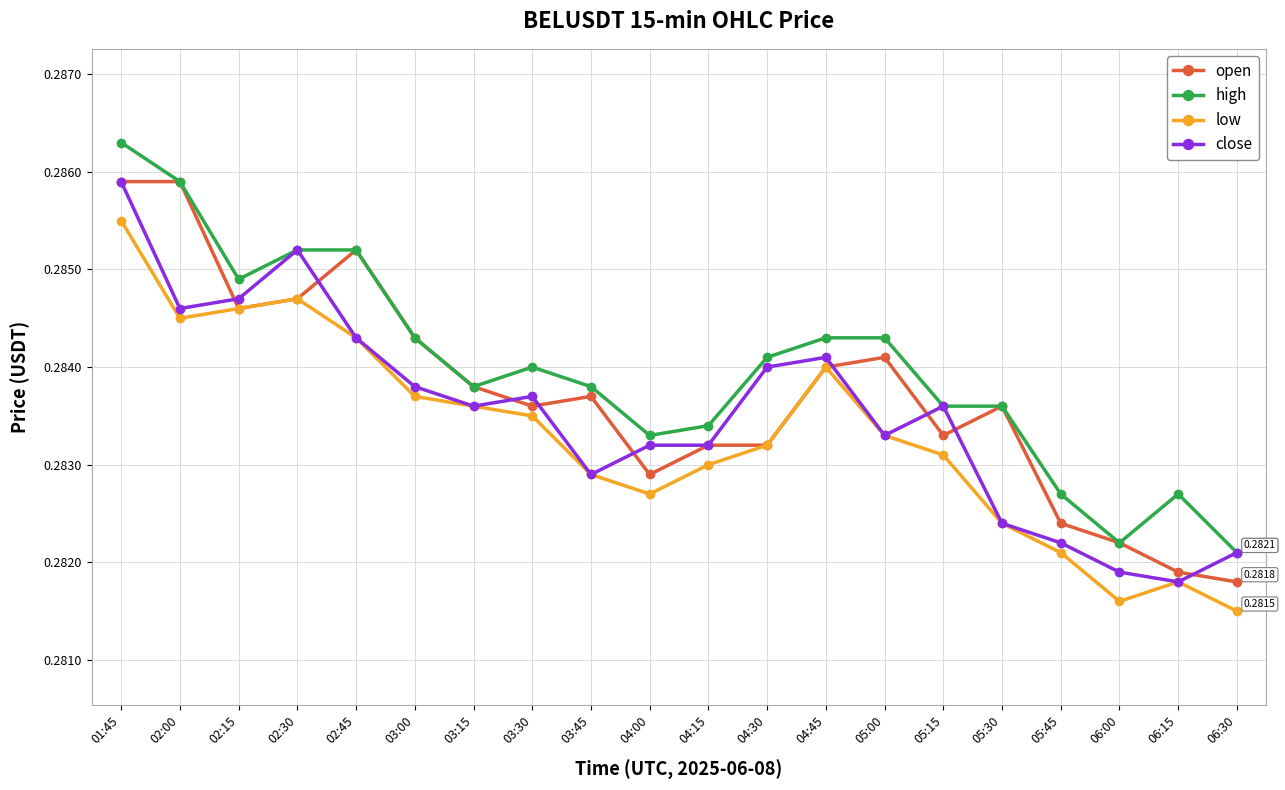

Which series has the largest range (max minus min)?

high